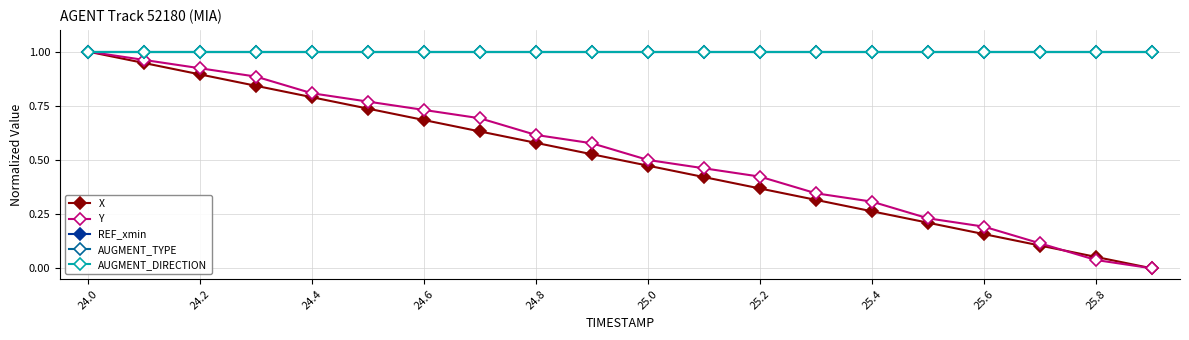

At how many categories does at least one series exceed 0?

20